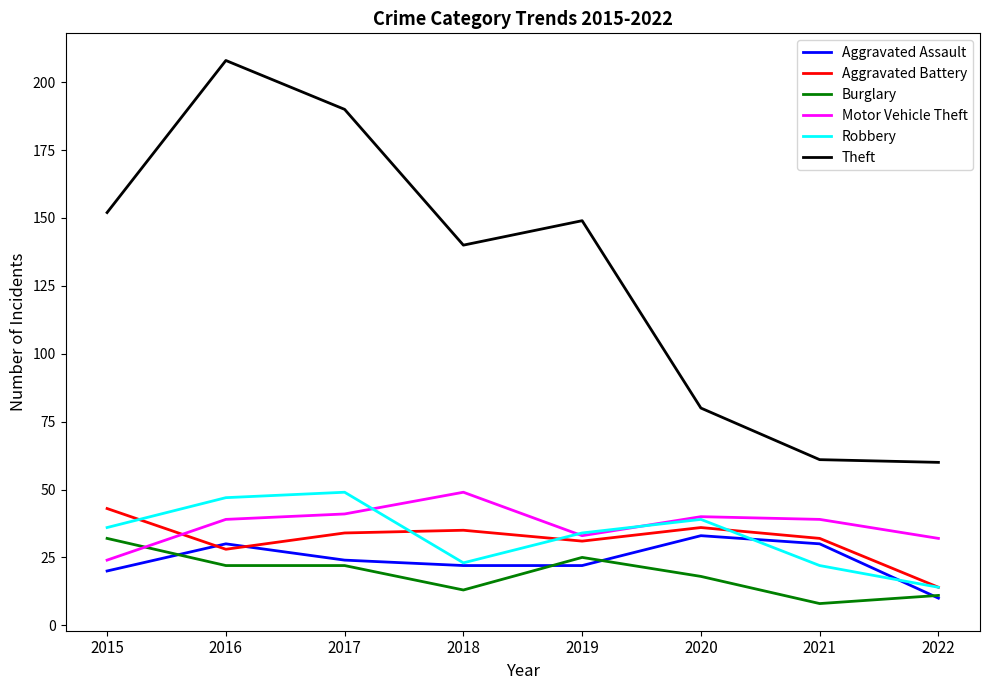

True or false: Aggravated Assault has a value of 43 at 2017.

False